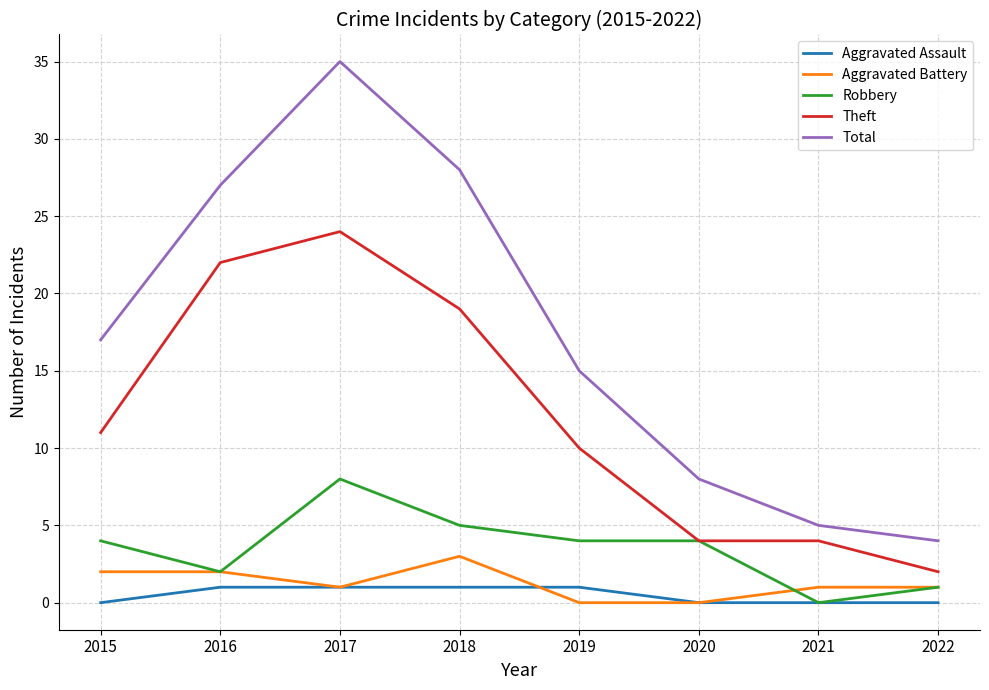

True or false: Total and Aggravated Assault intersect in this chart.

False